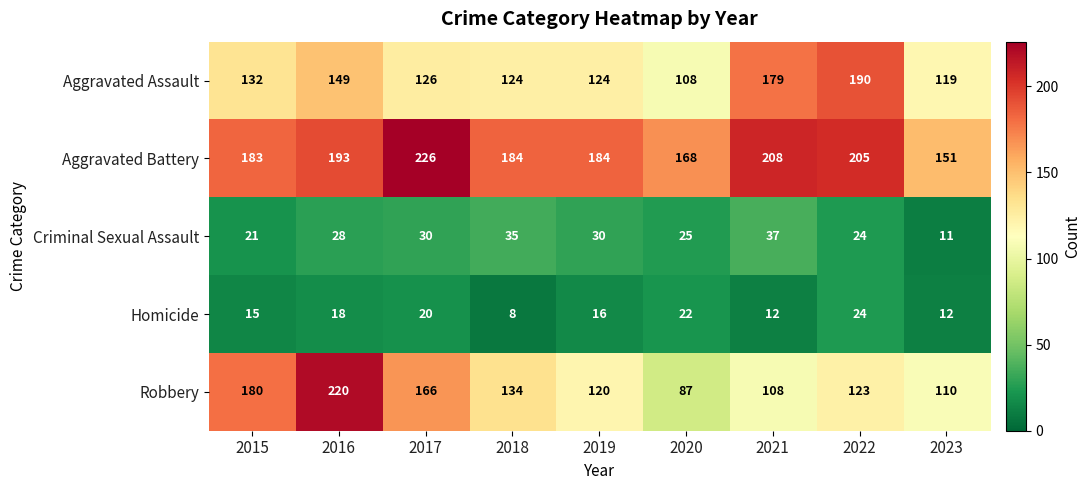

What is the difference between the maximum and minimum values in the Aggravated Assault series?

82